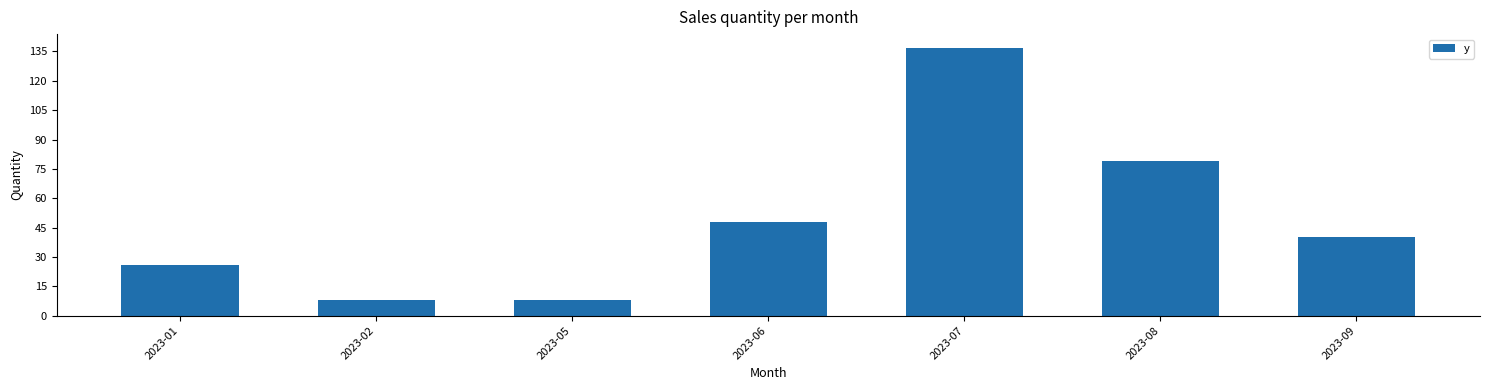

The chart shows a value of 8 at 2023-05. True or false?

True